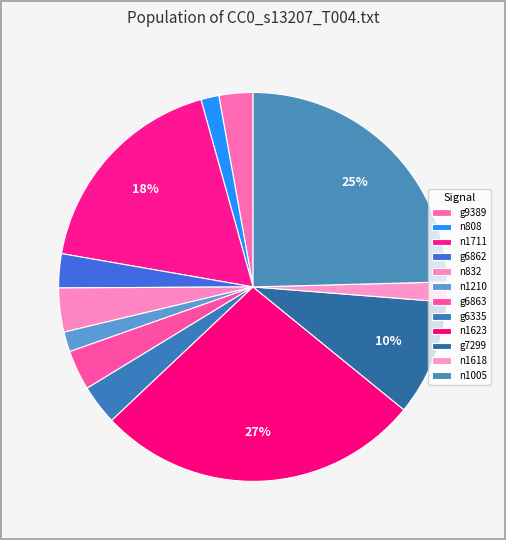

To the nearest percent, what portion does g6862 represent?

3%